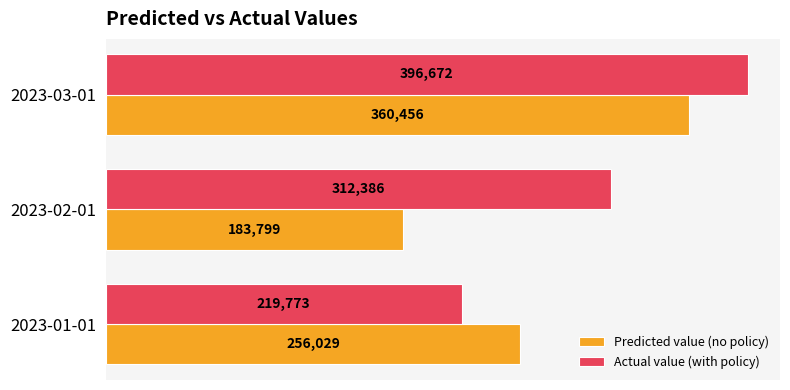

Which series has the widest spread of values?

Actual value (with policy)